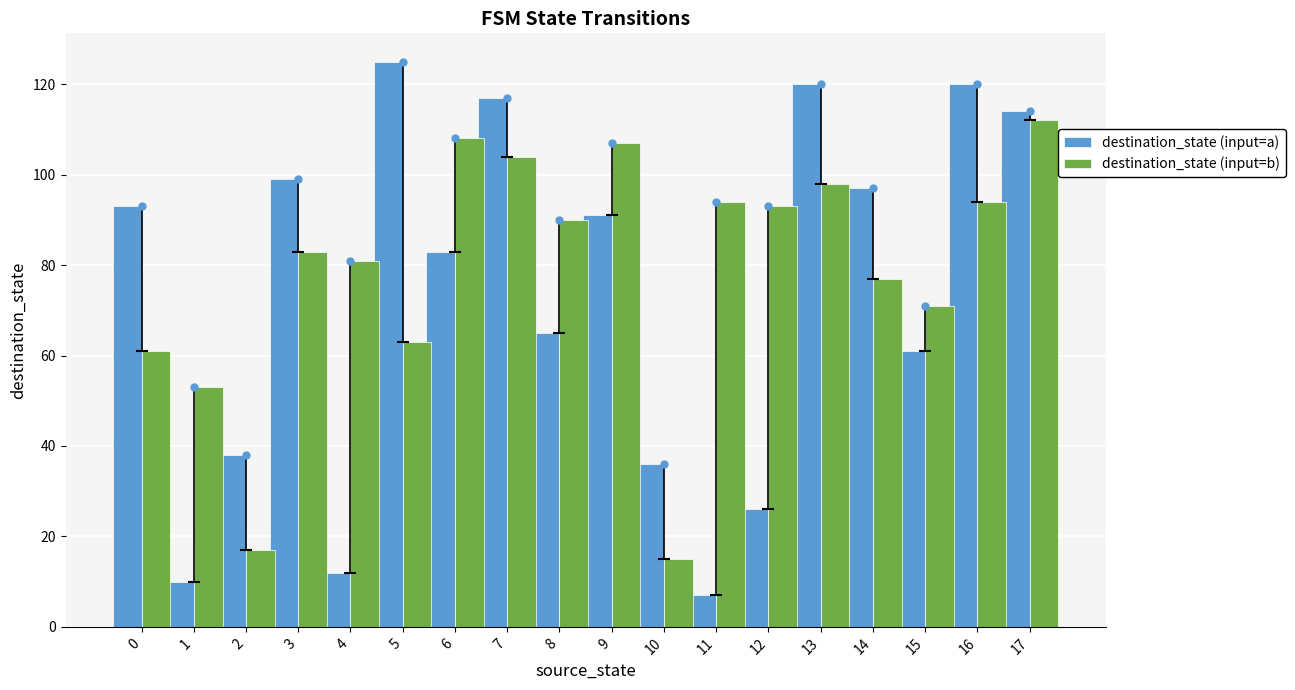

List the series in order of their overall mean, lowest first.

destination_state (input=a), destination_state (input=b)